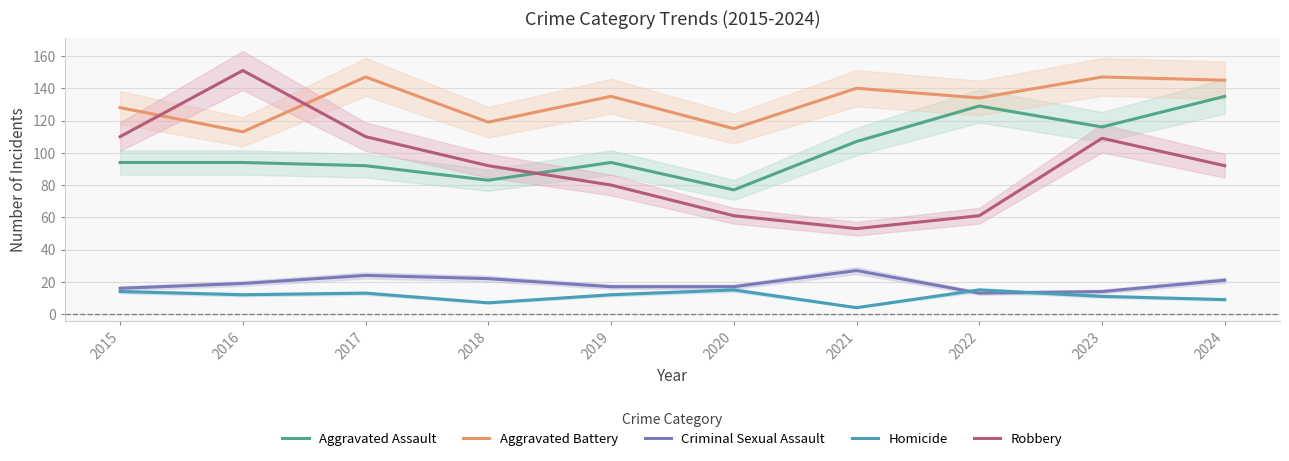

What is the value of the Criminal Sexual Assault point at the 9th from the left?

14